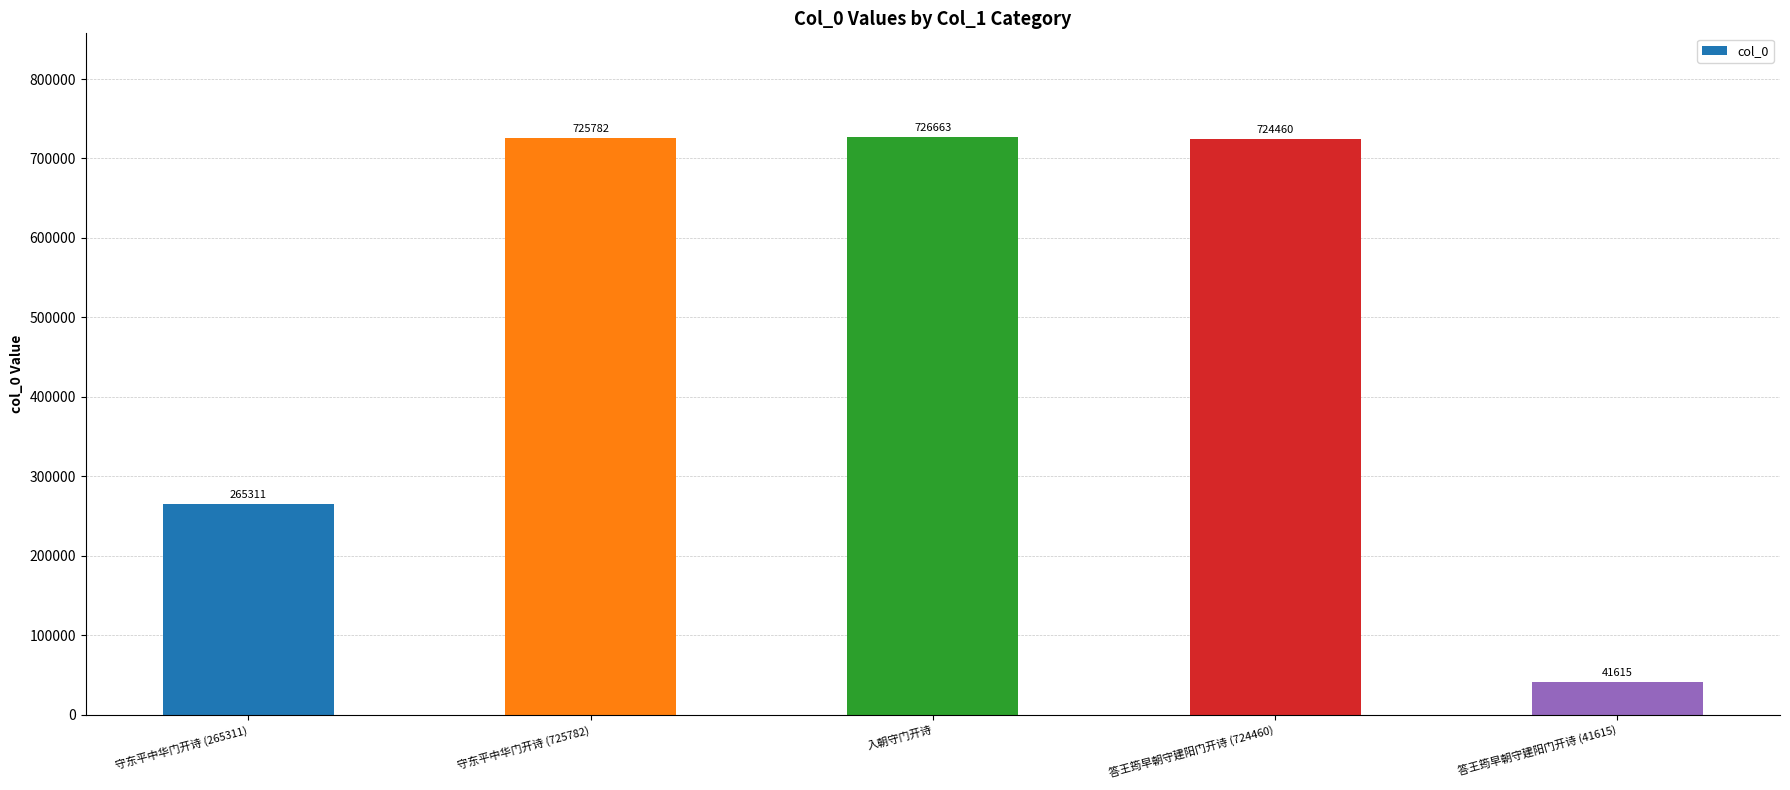

Reading left to right, what are all the values shown in this chart?

265311	725782	726663	724460	41615